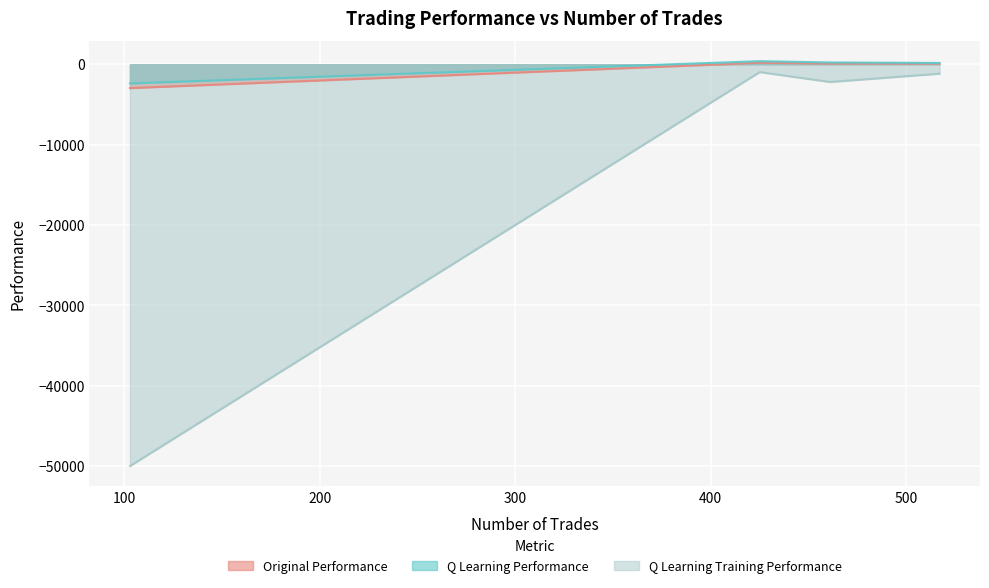

True or false: q learning training performance has more than 0 interior local peaks.

True